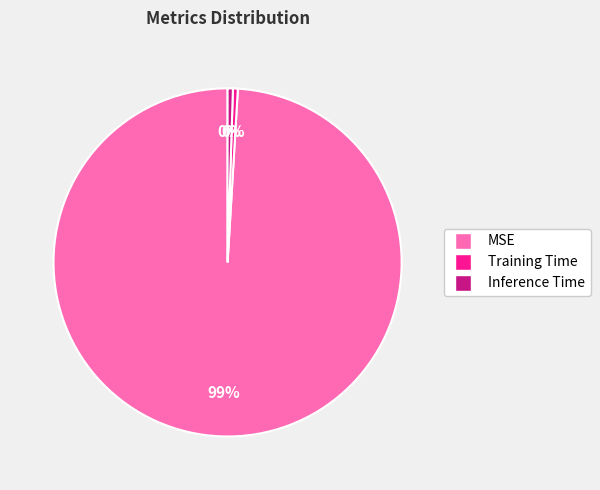

The Inference Time slice represents 9% of the pie. True or false?

False